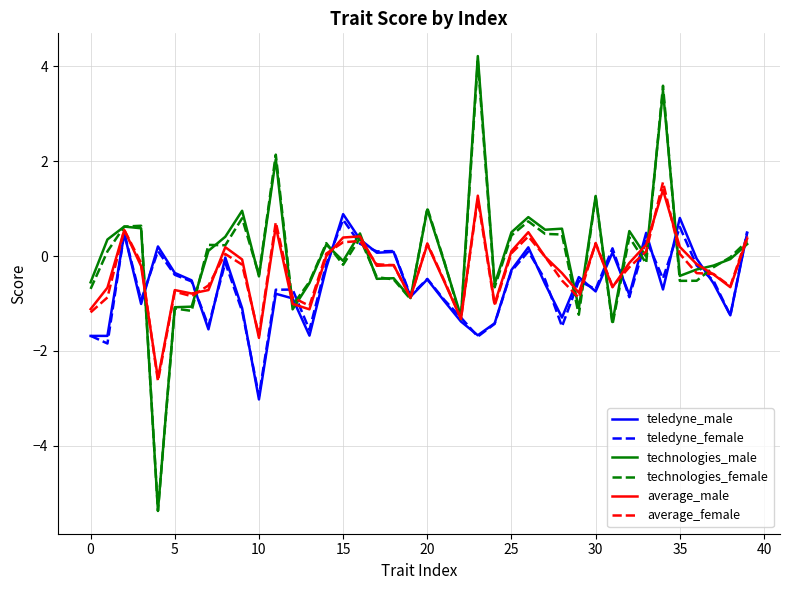

What is the smallest value displayed?

-5.4